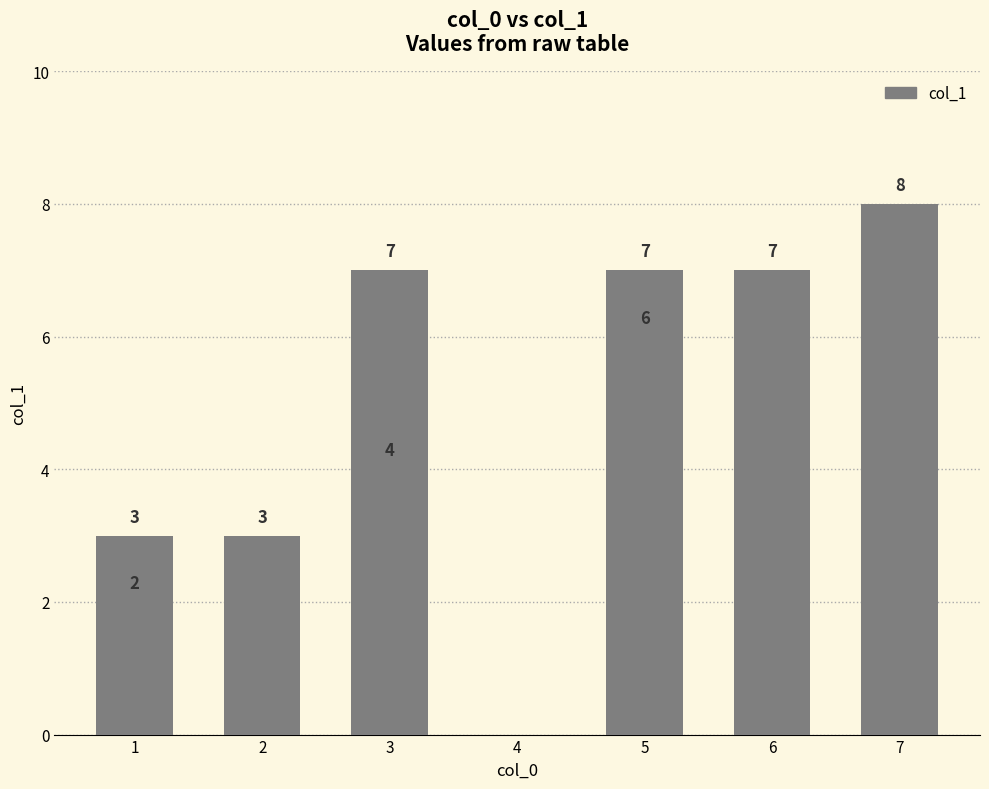

The value at 8 is 12. True or false?

False